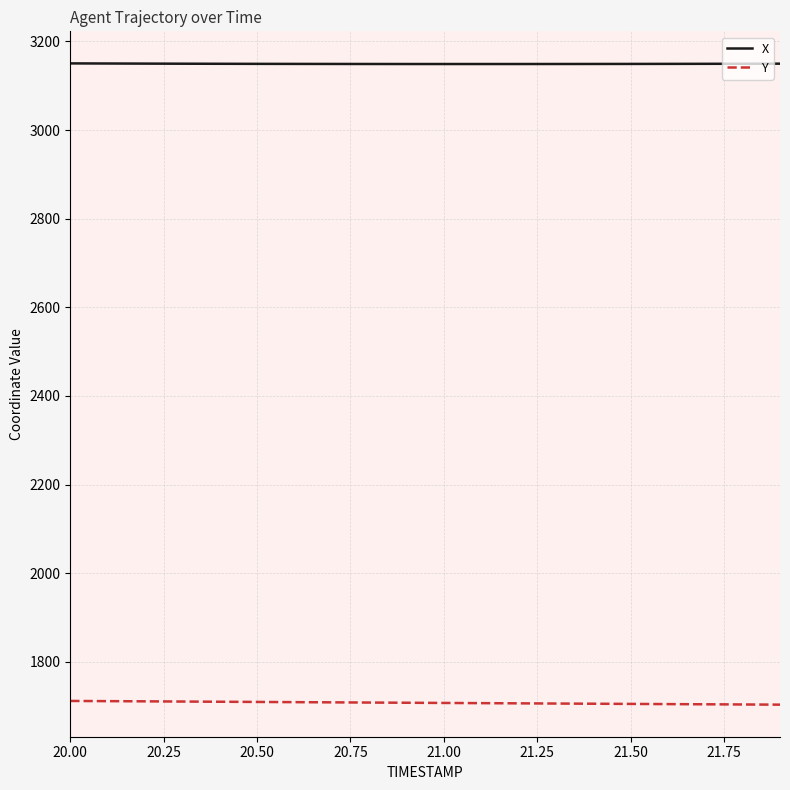

What is the highest value of the Y series?

1711.8